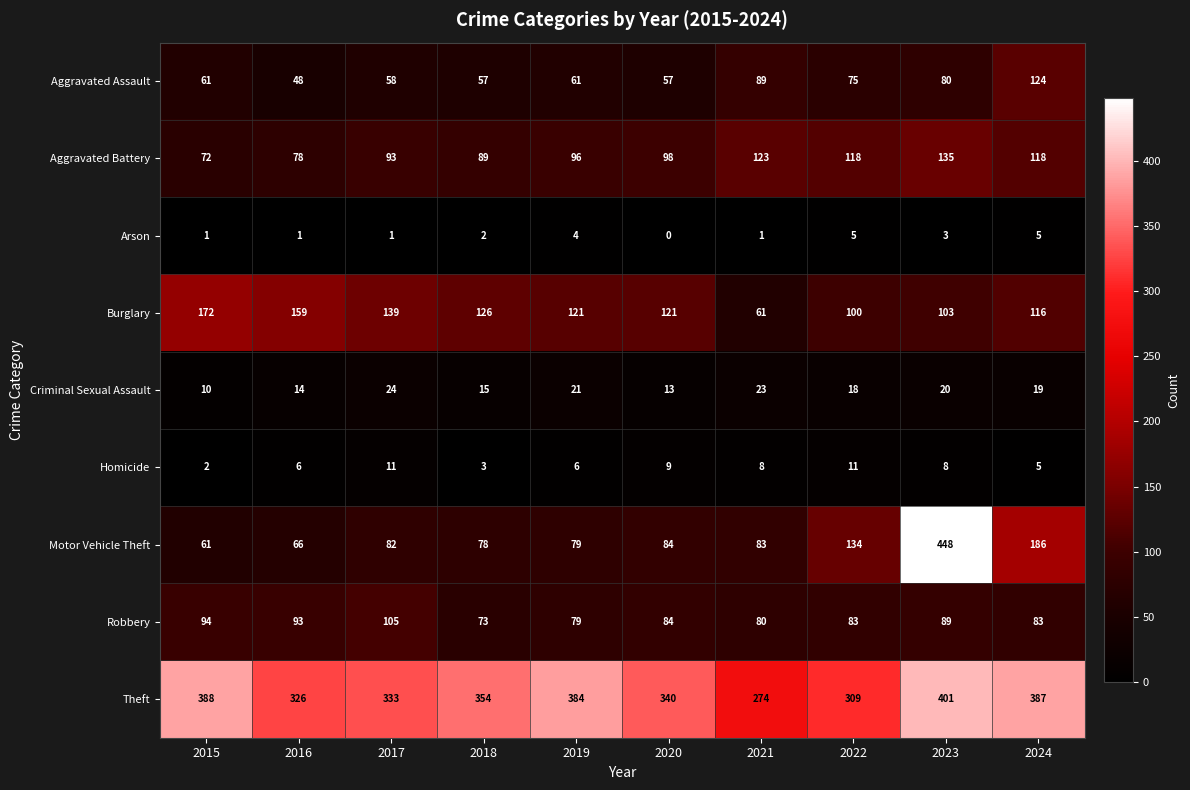

Where does the Robbery series first go above 84?

2015